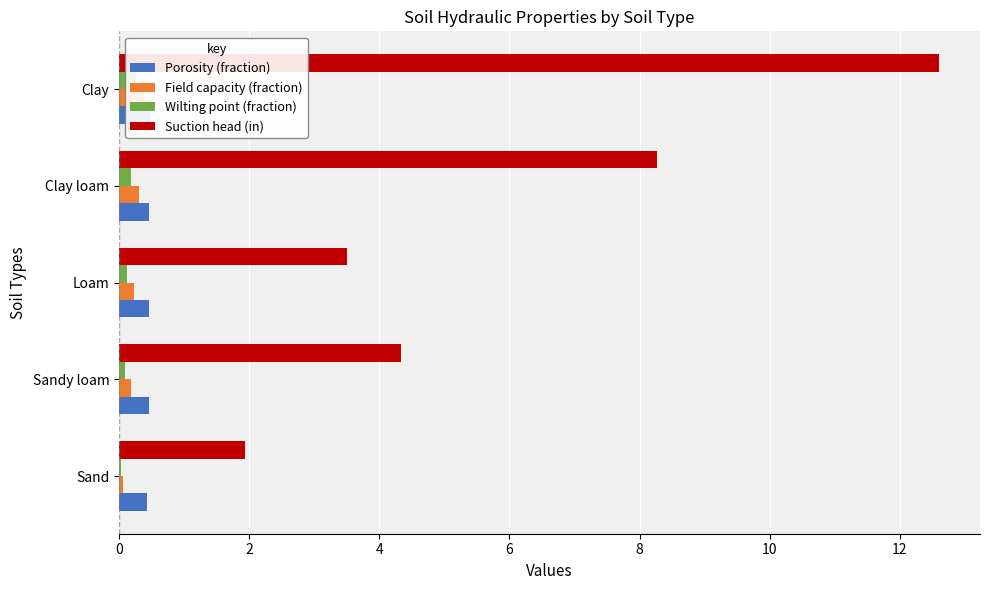

What is the lowest value of the Suction head (in) series?

1.9